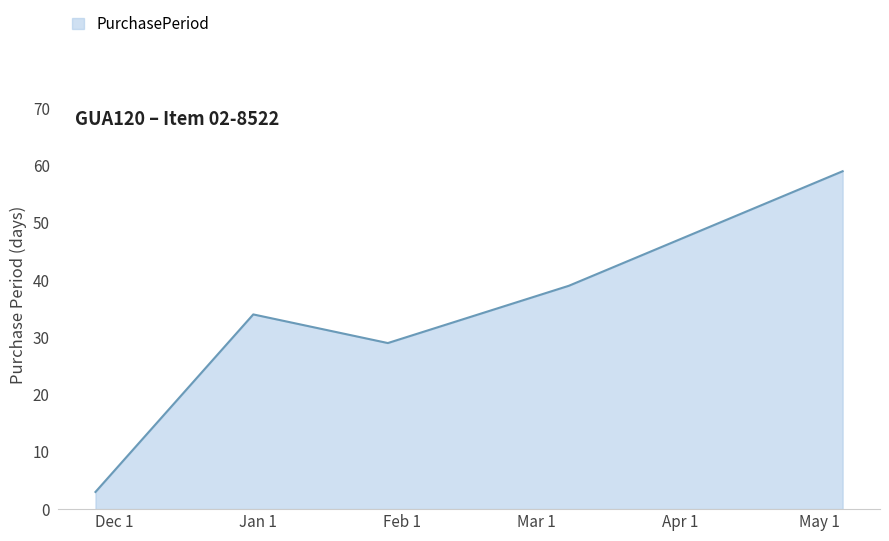

What is the maximum value shown in the chart?

59